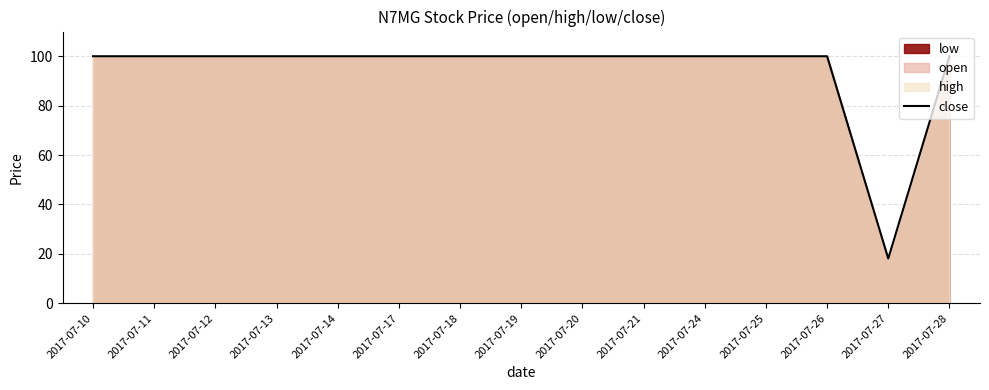

What is the sum of all values?

1418.1